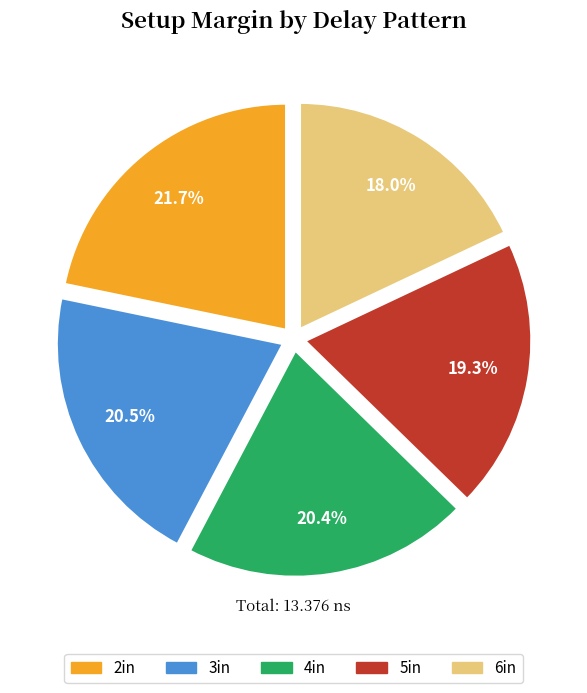

To the nearest percent, what is the difference between the largest and smallest slice percentages?

4%